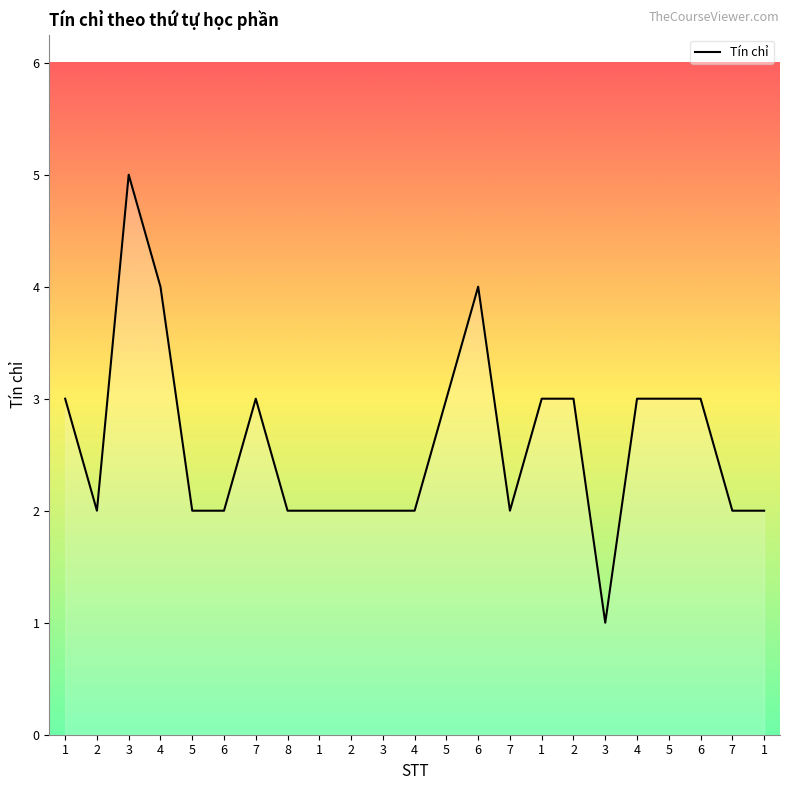

How many lines are shown in the chart?

1